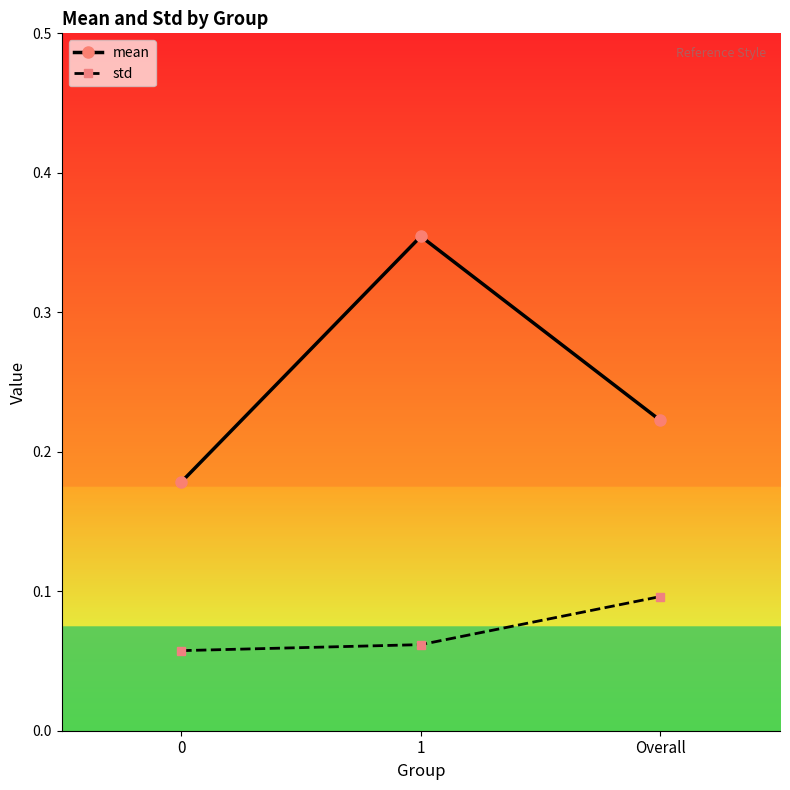

What is the label of the 2nd point from the left?

1